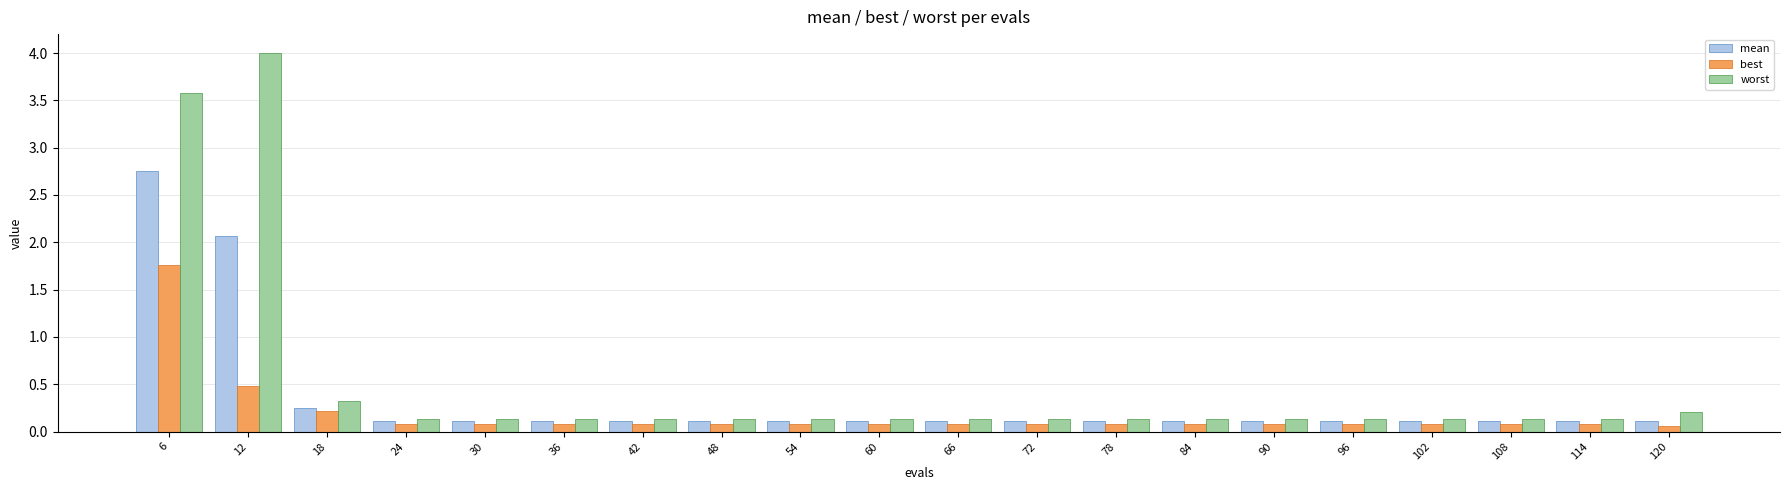

Is it true that worst equals 0.0 at 48?

False